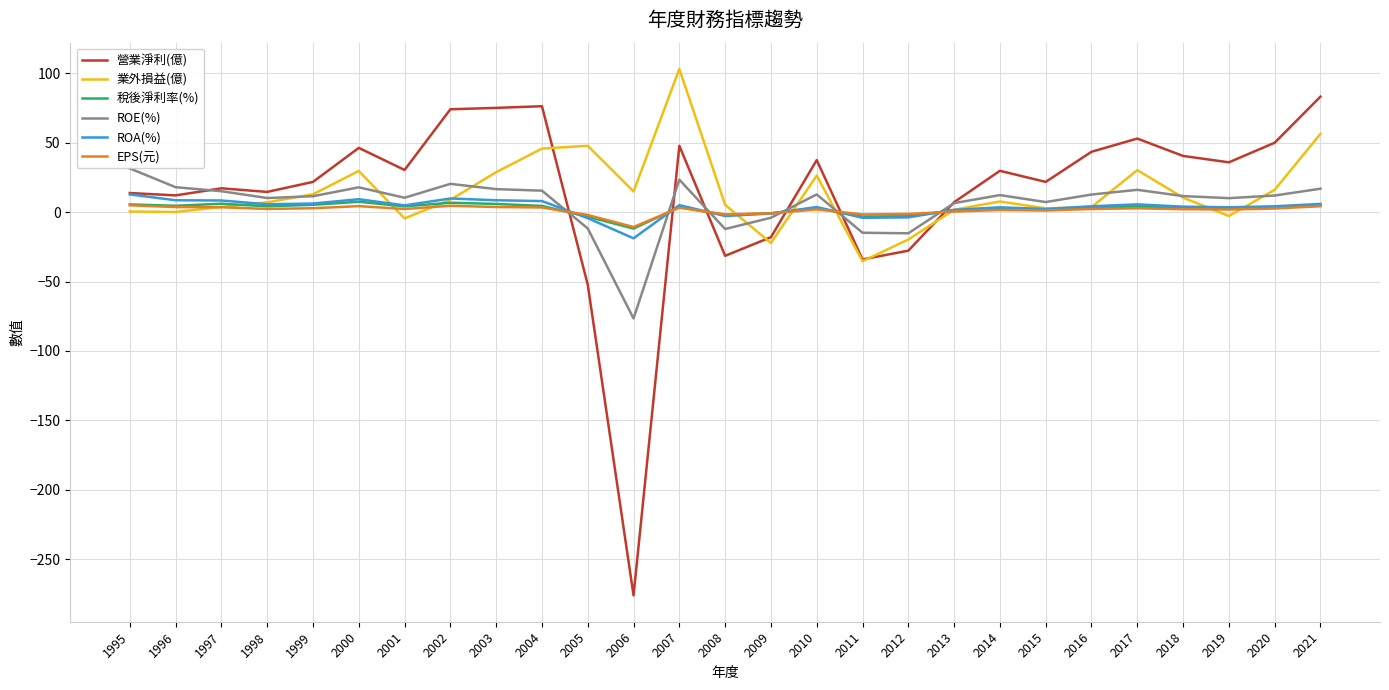

Is the value of EPS(元) at 1995 greater than the value of 業外損益(億) at 2003?

No